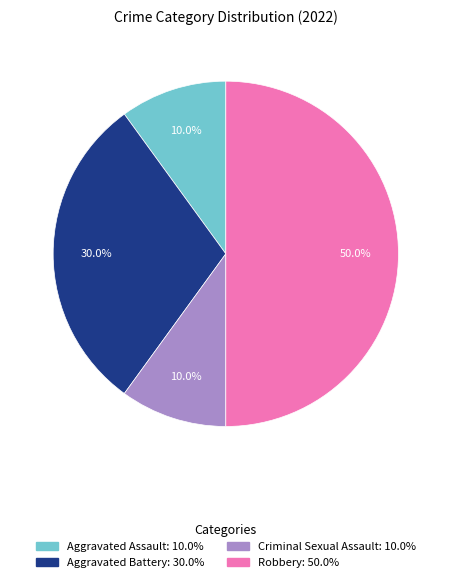

How many slices are in this pie chart?

4